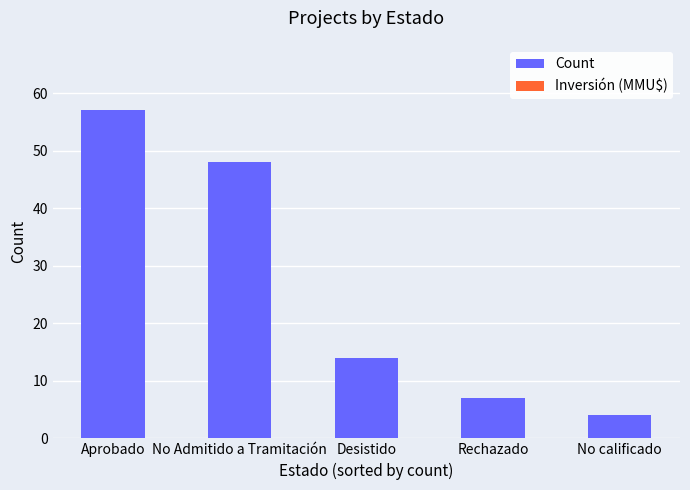

Where is the data nearest to the value 30?

Desistido